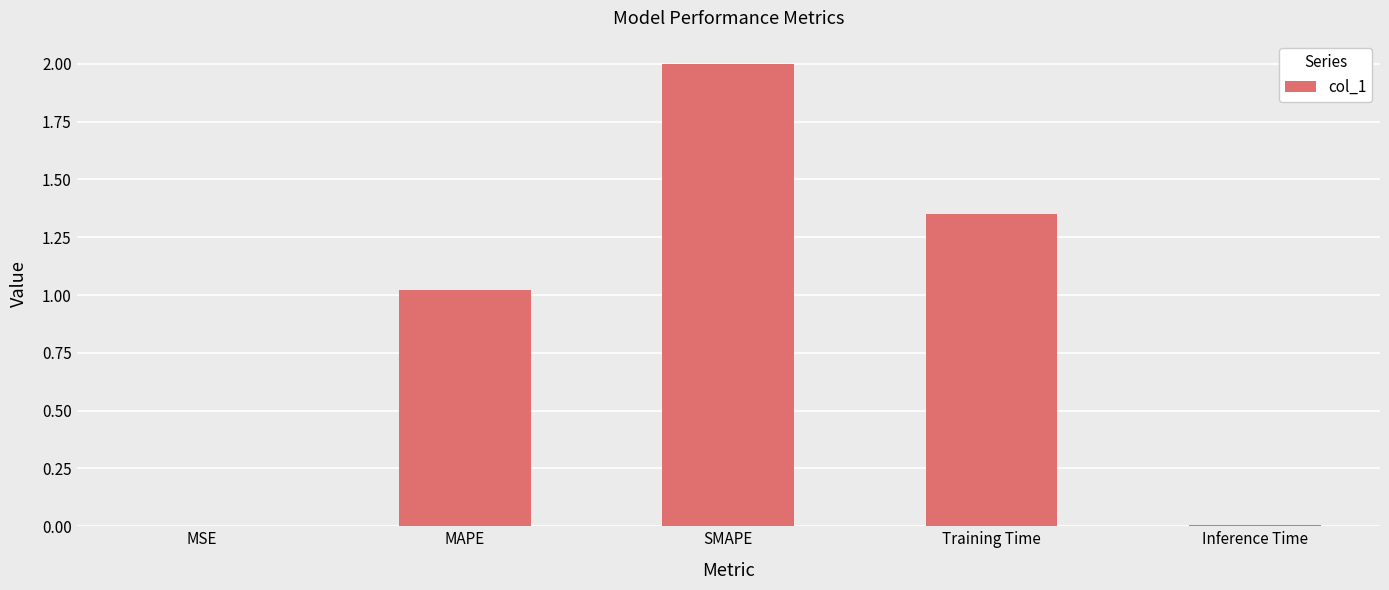

The value at SMAPE is 0.9. True or false?

False